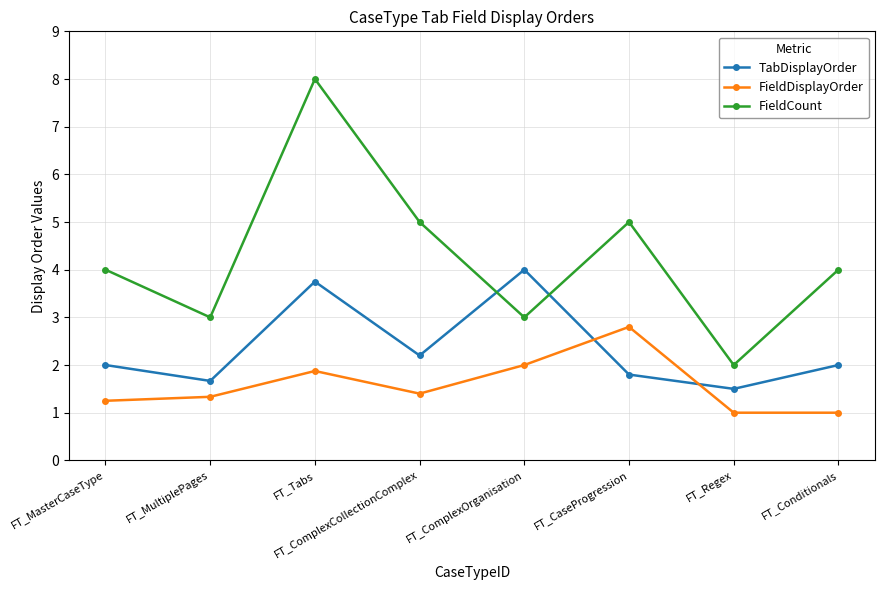

Between which two adjacent categories do TabDisplayOrder and FieldCount first intersect?

FT_ComplexCollectionComplex and FT_ComplexOrganisation